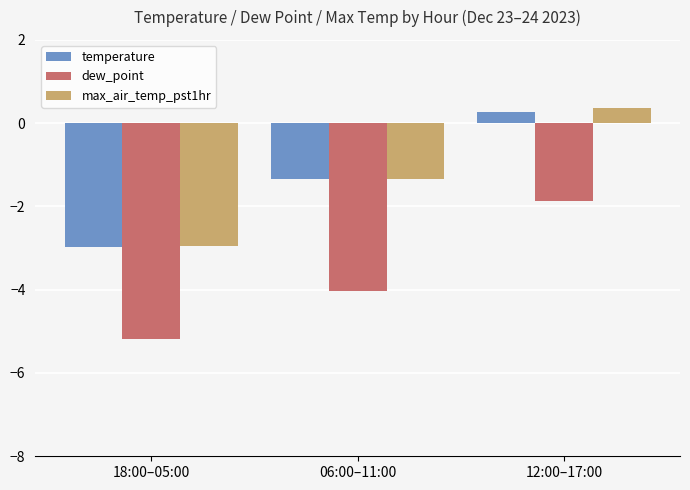

Between 18:00–05:00 and 12:00–17:00, which series saw the biggest shift?

max_air_temp_pst1hr